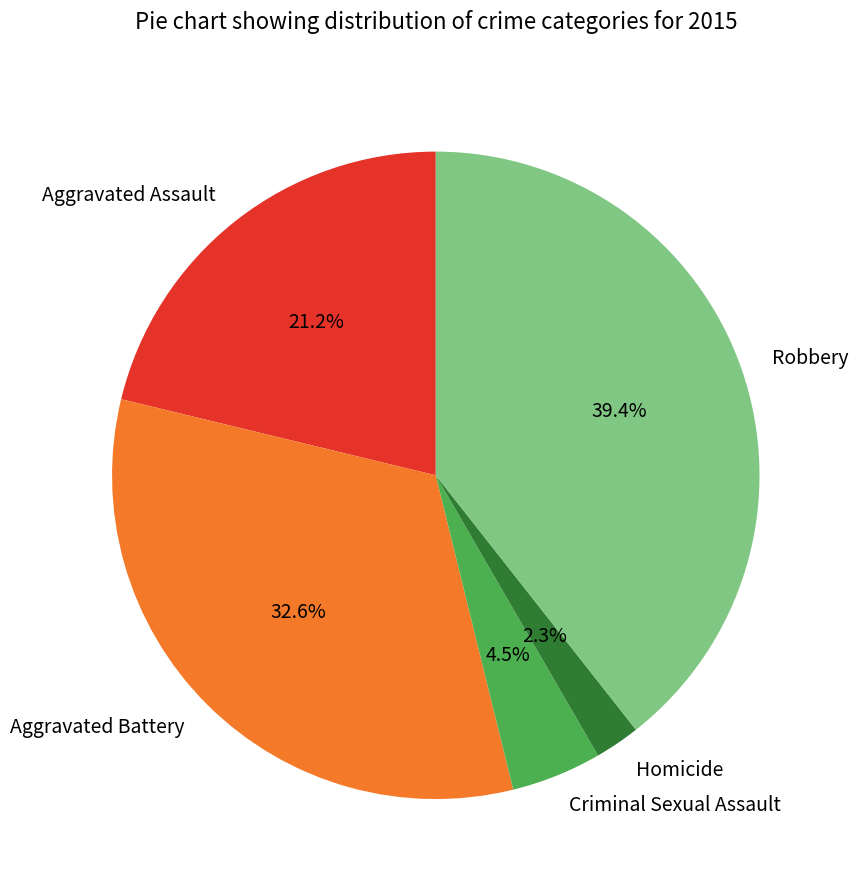

To the nearest percent, what is the average slice percentage?

20%